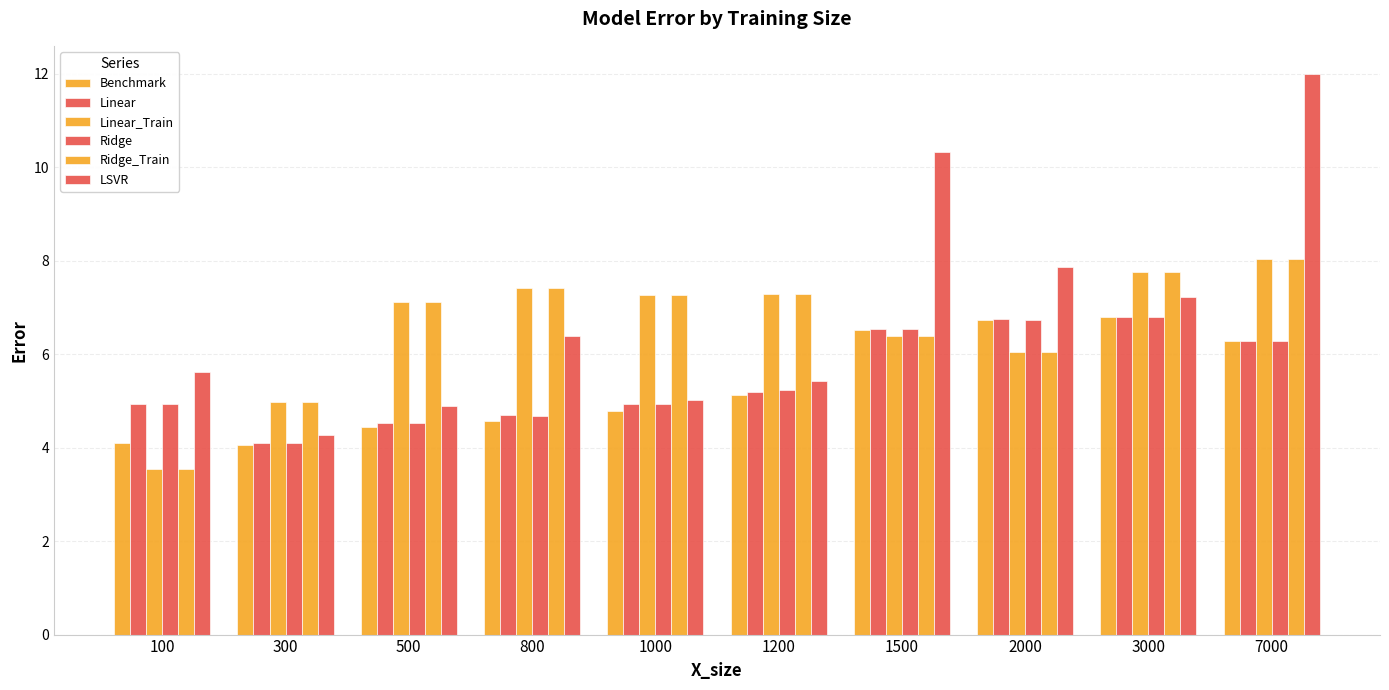

How many groups of bars are there?

10